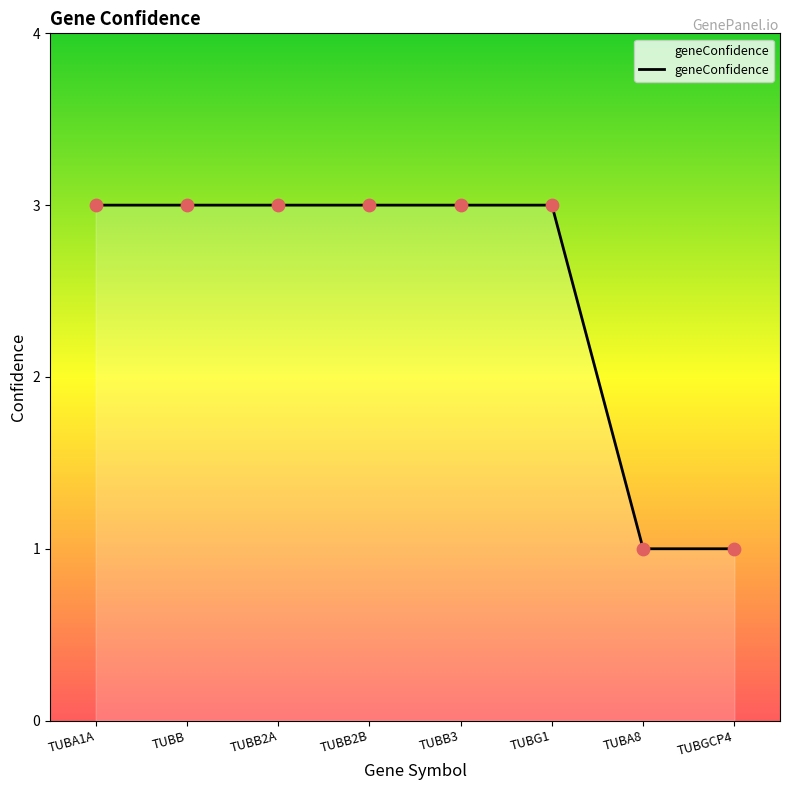

What is the change in value from TUBA1A to TUBGCP4?

-2